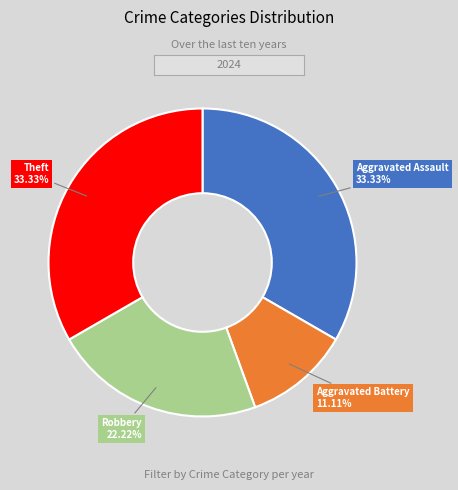

Which category has the smallest portion of the pie?

Aggravated Battery